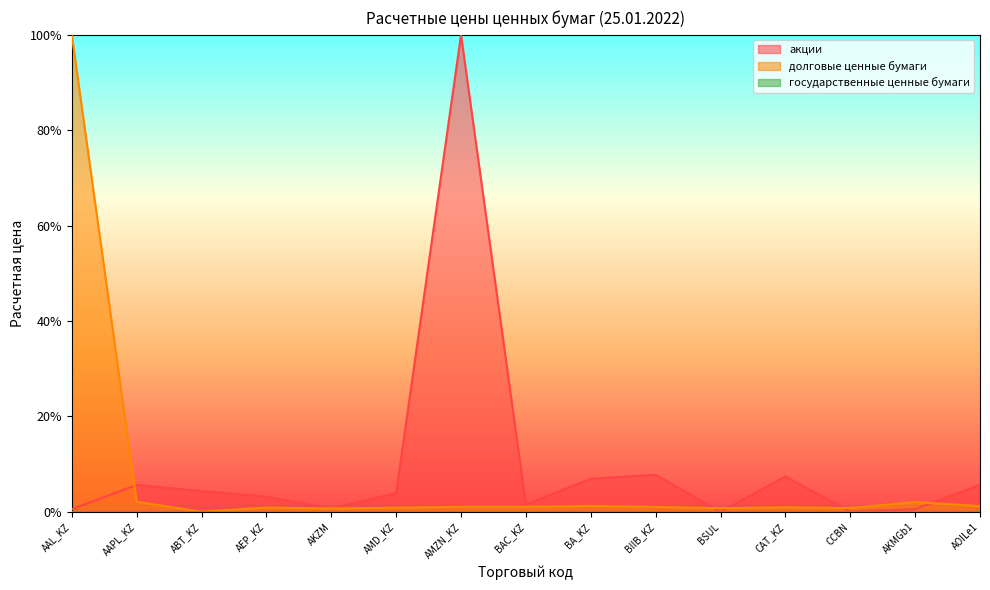

What is the difference between the highest and lowest values at BIIB_KZ?

0.1